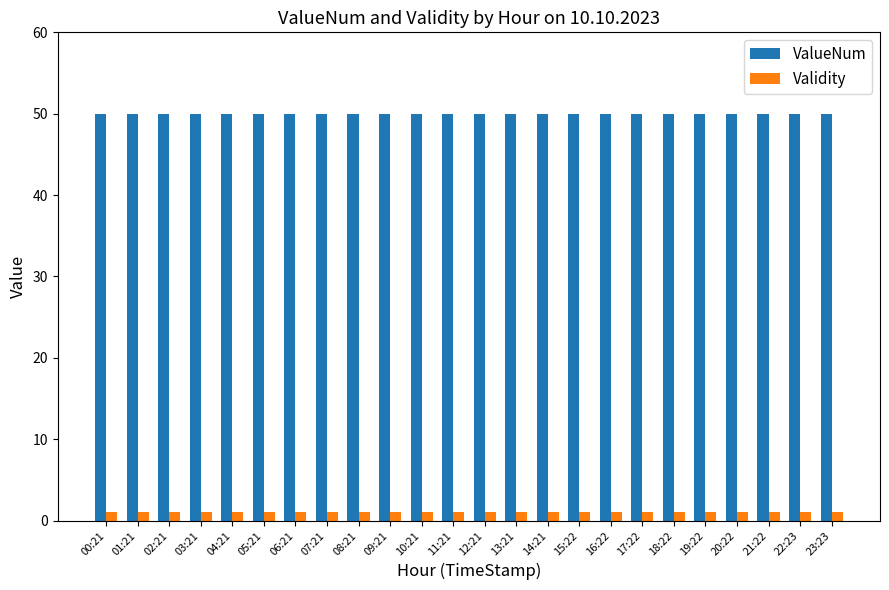

Reading left to right, extract all data points from this chart.

ValueNum: 50	50	50	50	50	50	50	50	50	50	50	50	50	50	50	50	50	50	50	50	50	50	50	50
Validity: 1	1	1	1	1	1	1	1	1	1	1	1	1	1	1	1	1	1	1	1	1	1	1	1